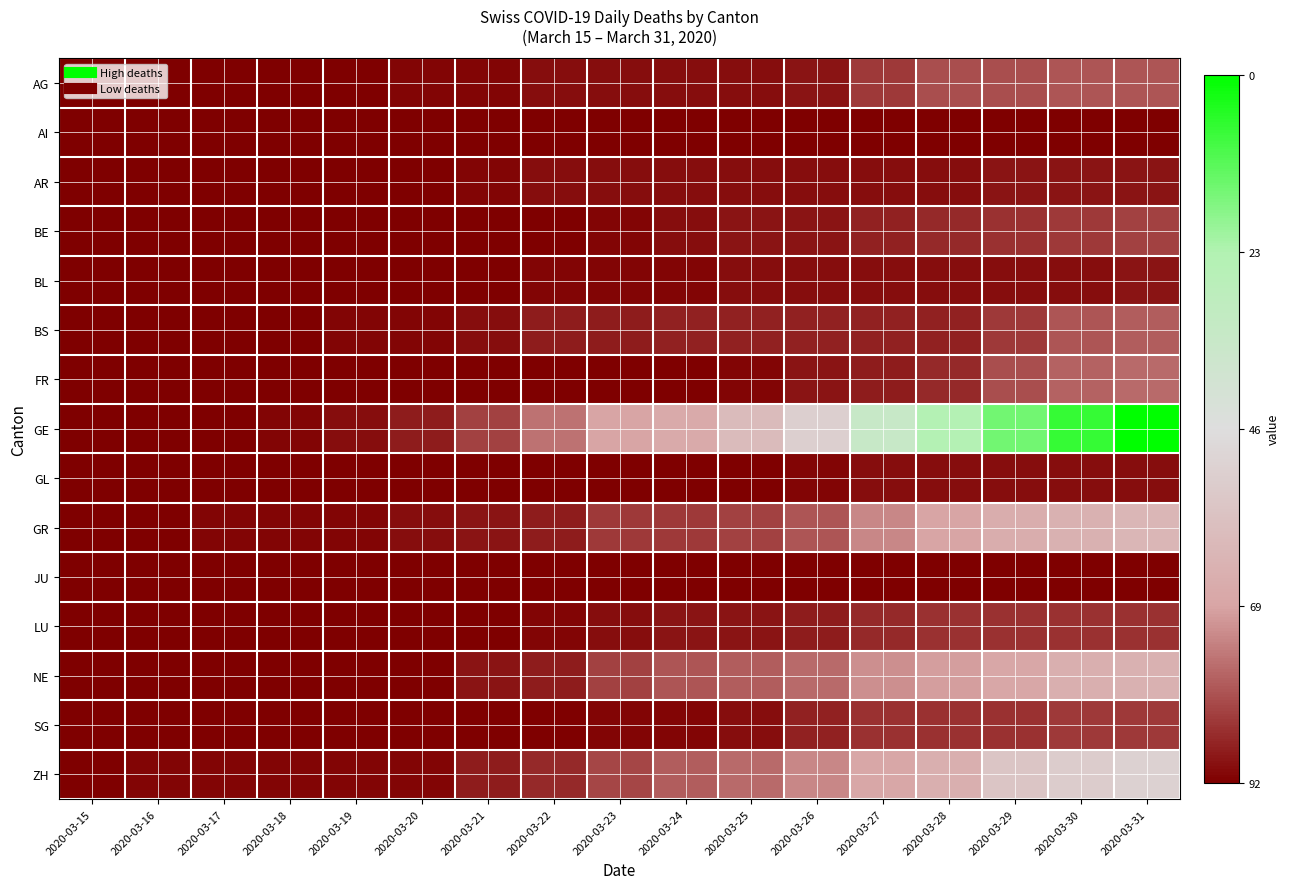

What is the maximum value shown in the chart?

1.0